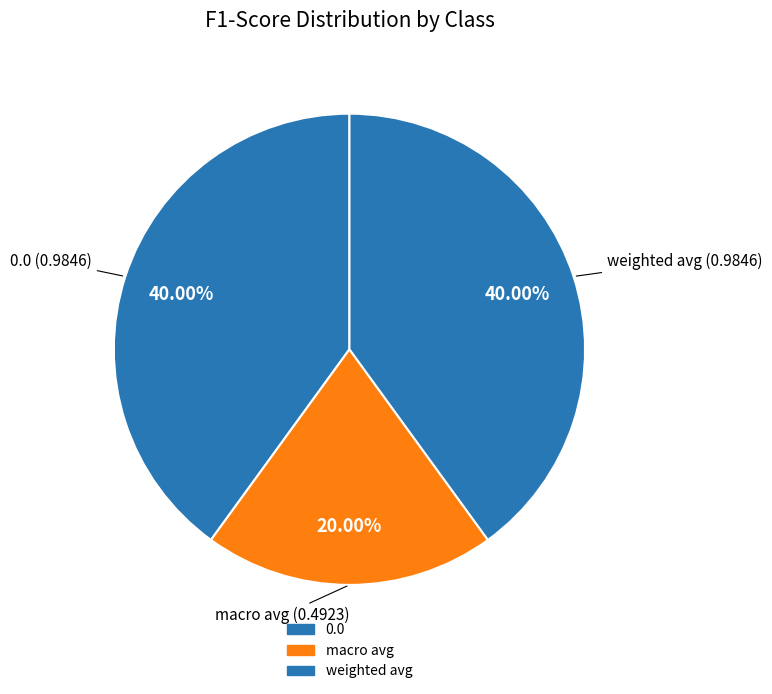

Which slice is the smallest?

macro avg